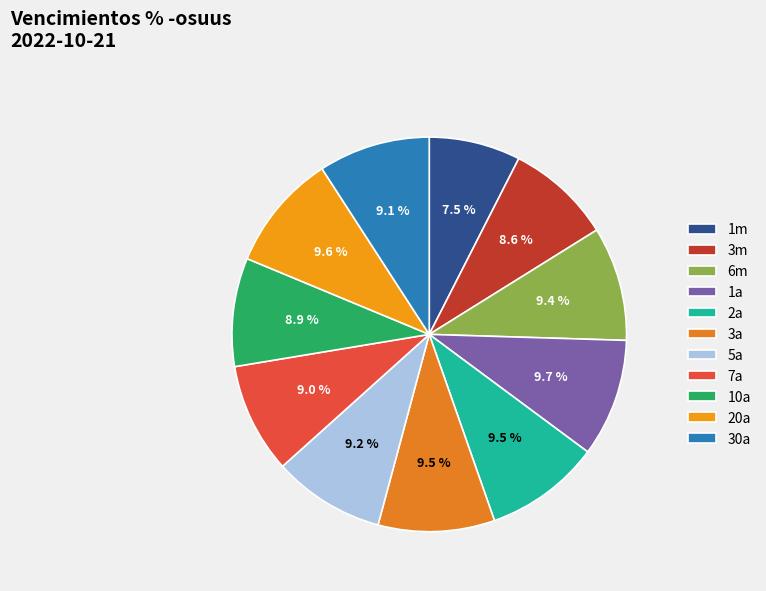

Between 10a and 5a, which is larger?

5a